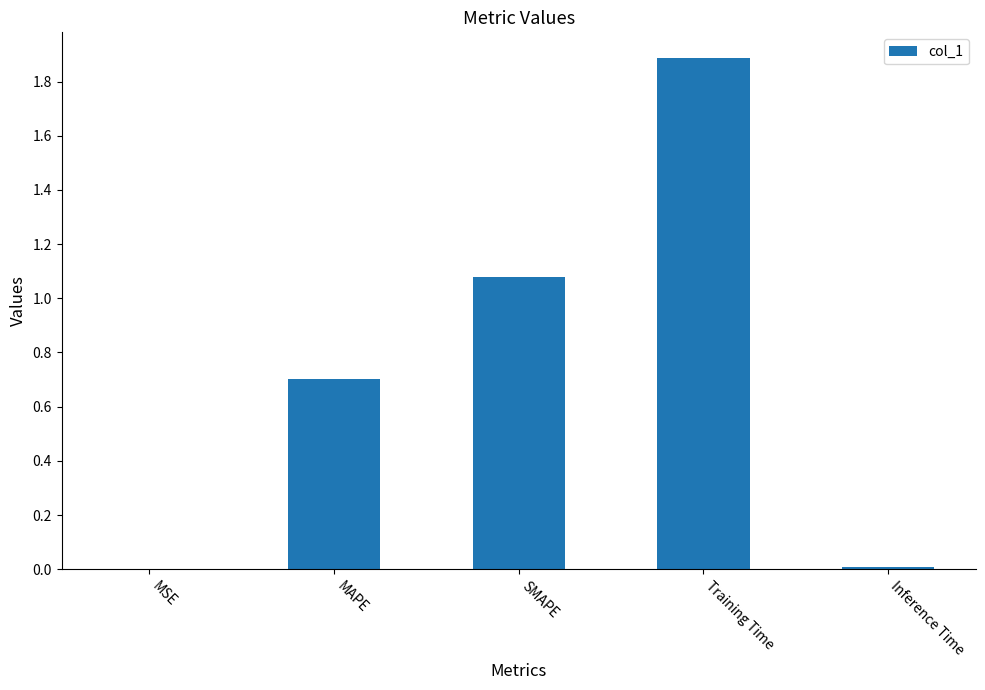

What is the approximate value at Training Time?

1.9